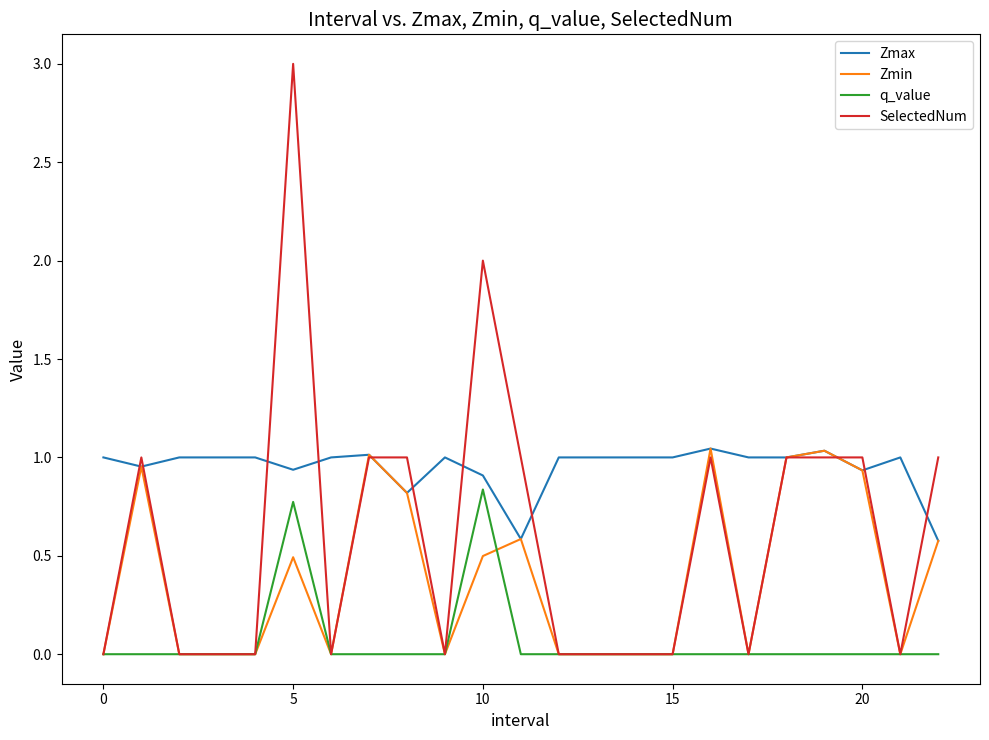

Which series has the largest total across all categories?

Zmax